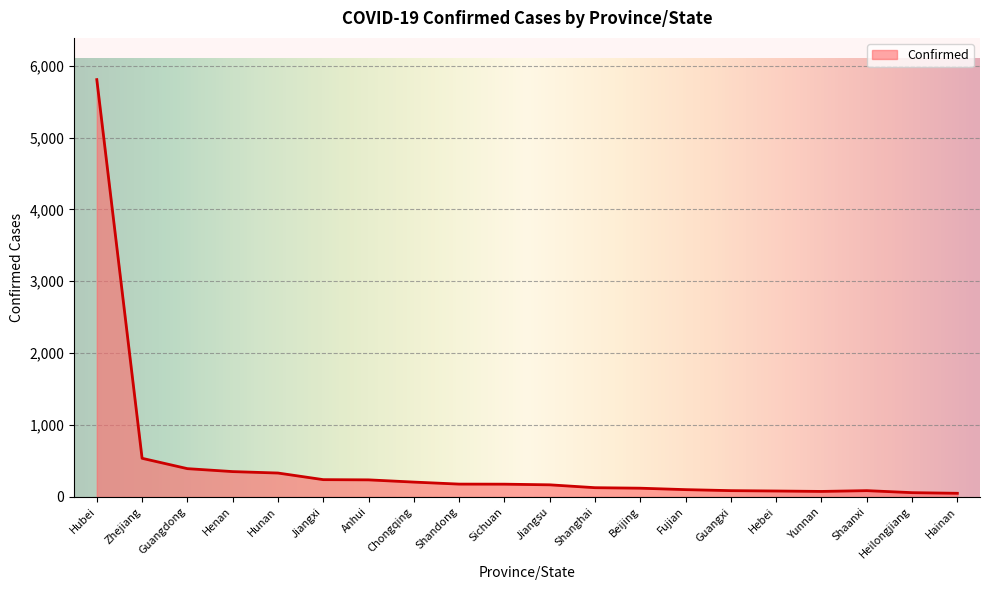

Which has a higher value, Yunnan or Jiangxi?

Jiangxi